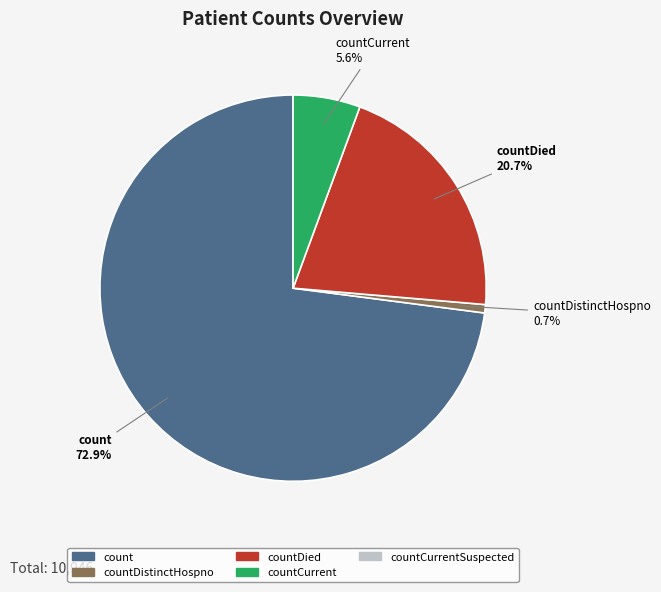

Which has a higher value, countDied or countCurrent?

countDied